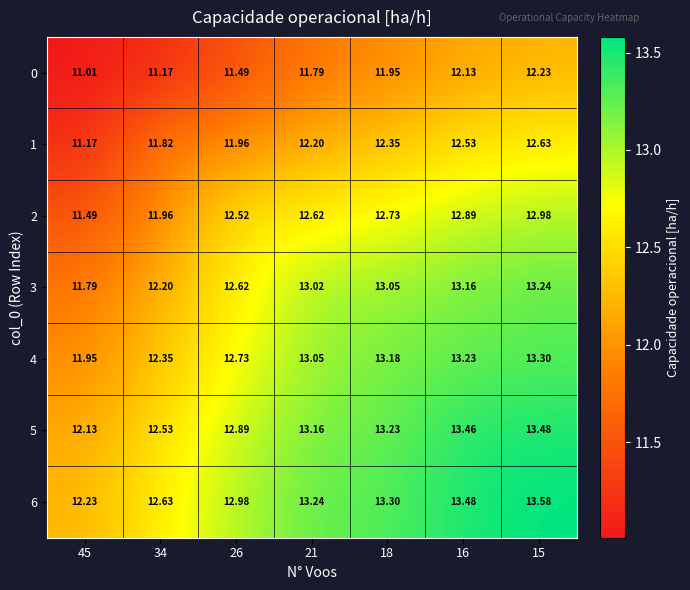

Which series has the largest total across all categories?

6